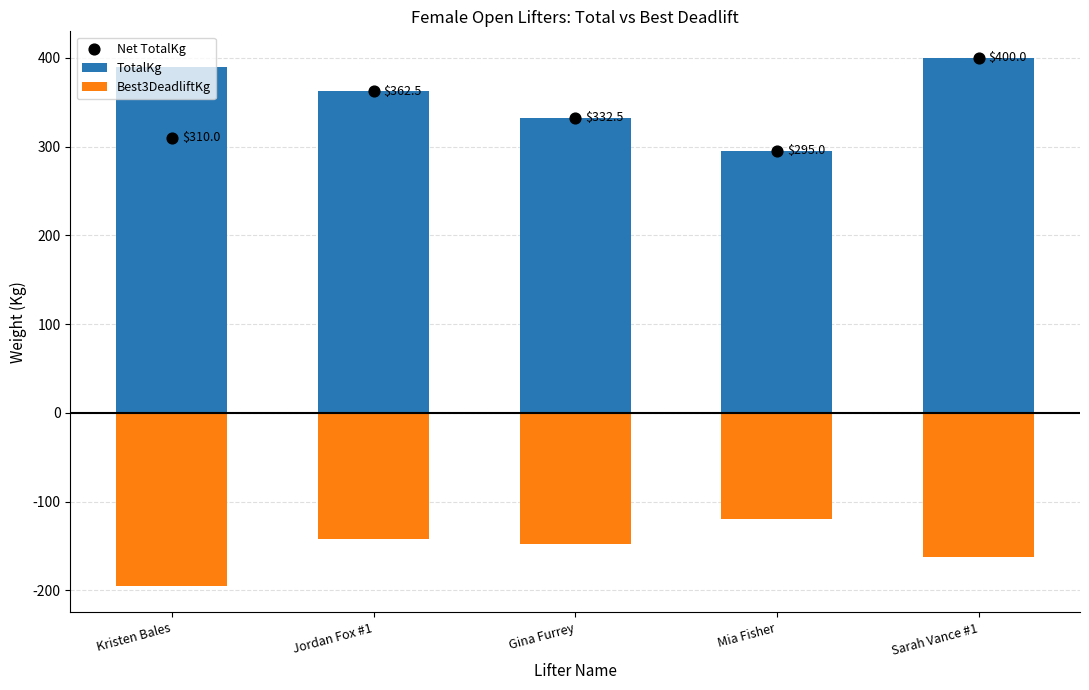

At how many categories does at least one series exceed 344?

3